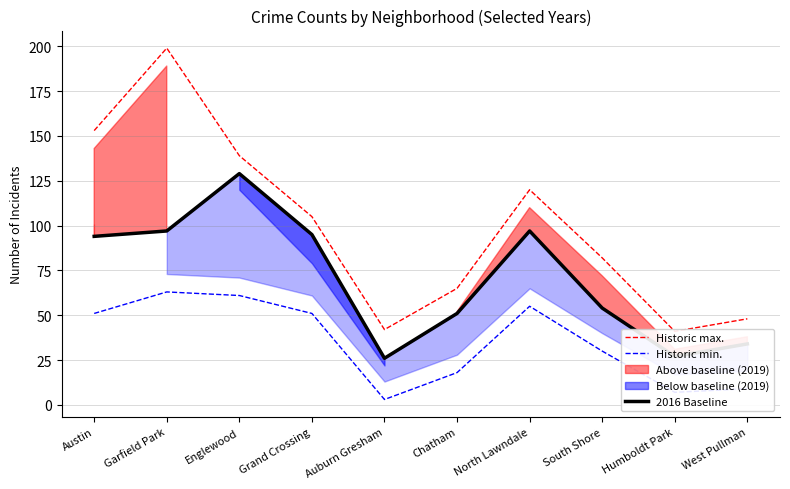

True or false: Historic max. and Historic min. intersect in this chart.

False